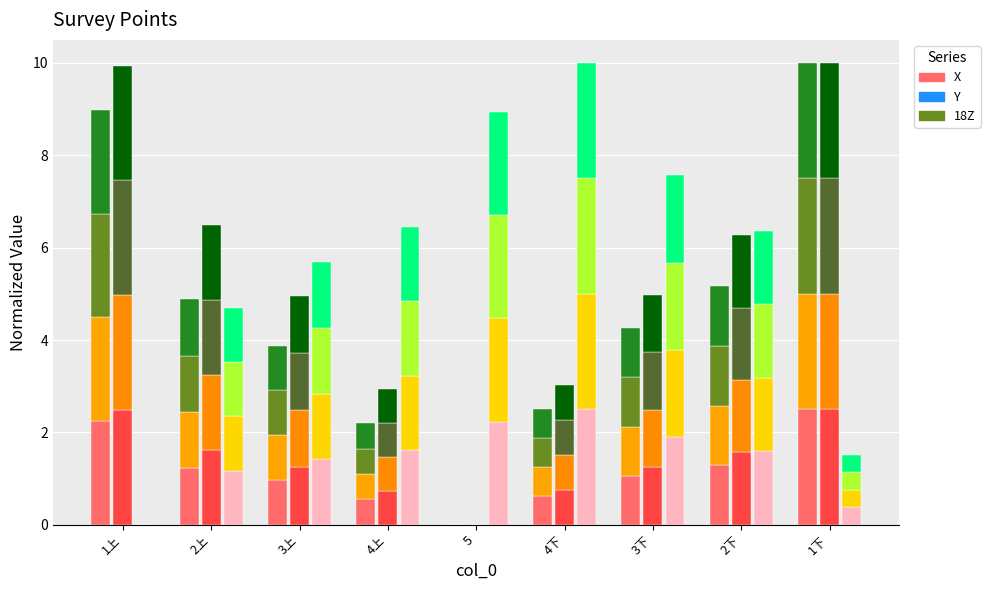

What is the spread (max minus min) of values at 1下?

2.1